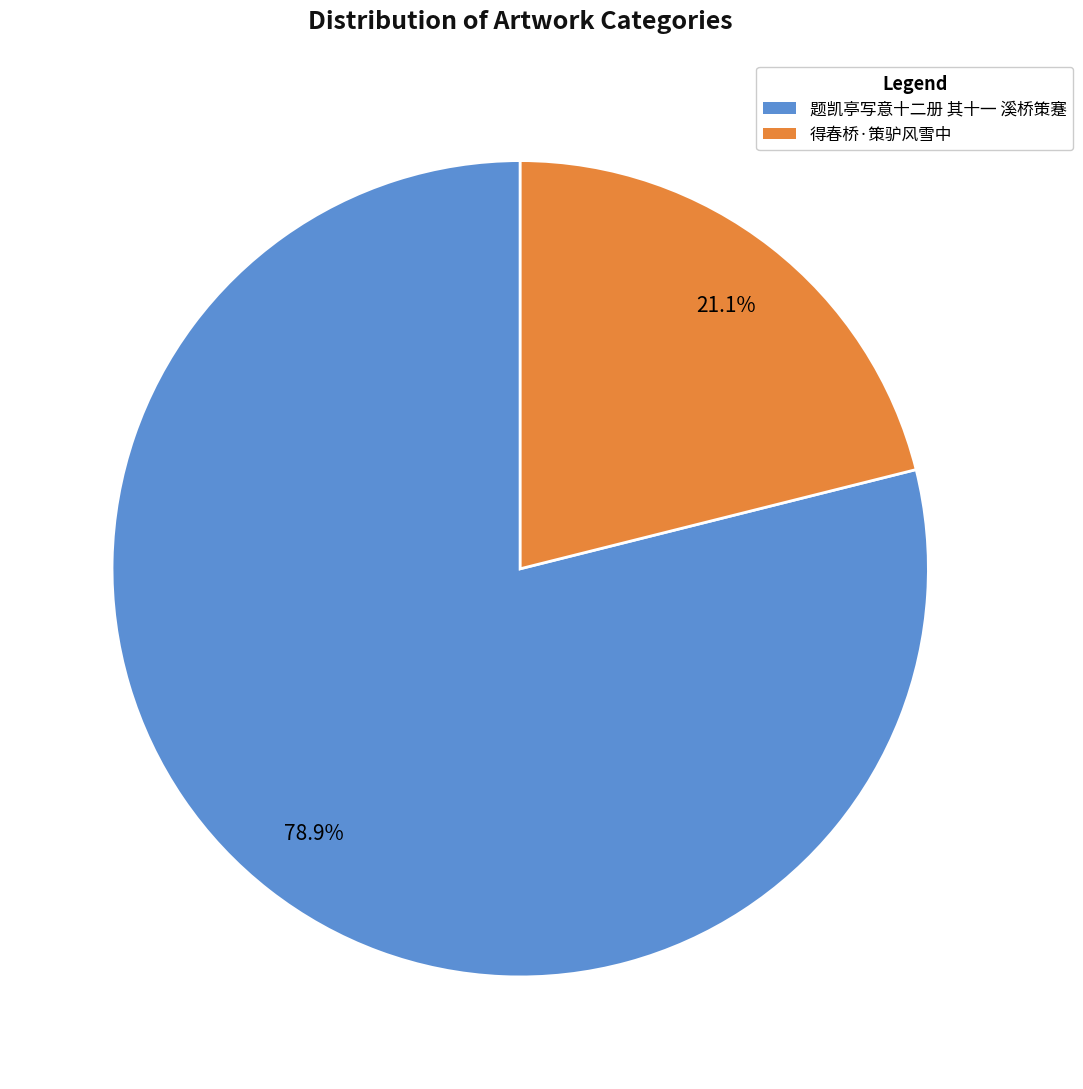

To the nearest percent, what is the difference between the 得春桥·策驴风雪中 and 题凯亭写意十二册 其十一 溪桥策蹇 slice percentages?

58%